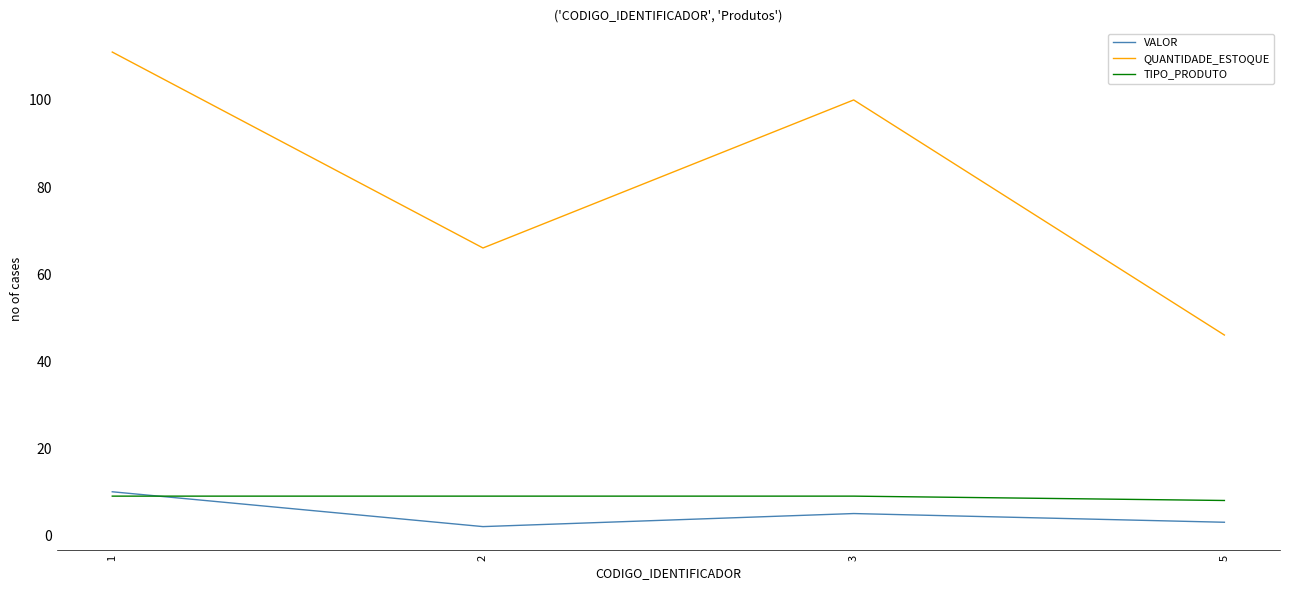

At which label is TIPO_PRODUTO closest to 8?

5